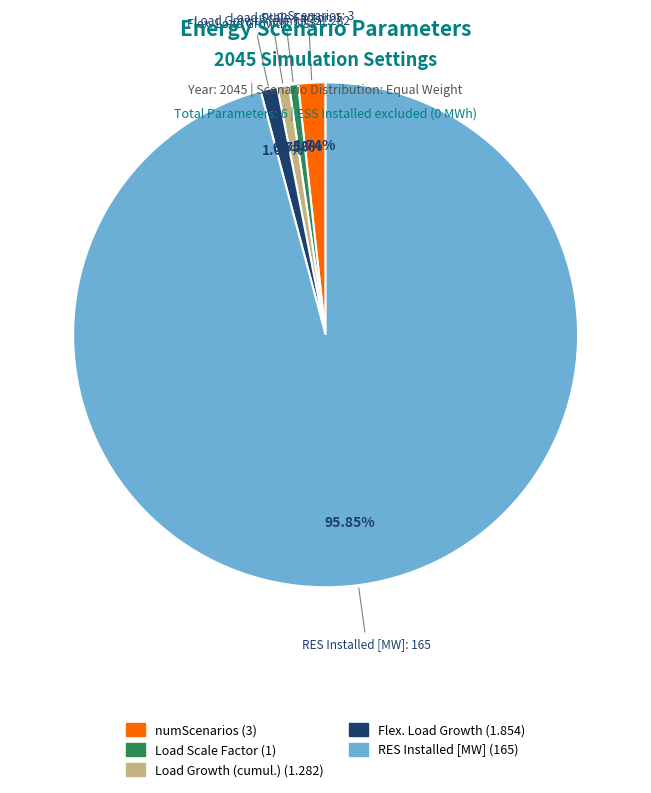

Is there a majority slice in this chart?

Yes